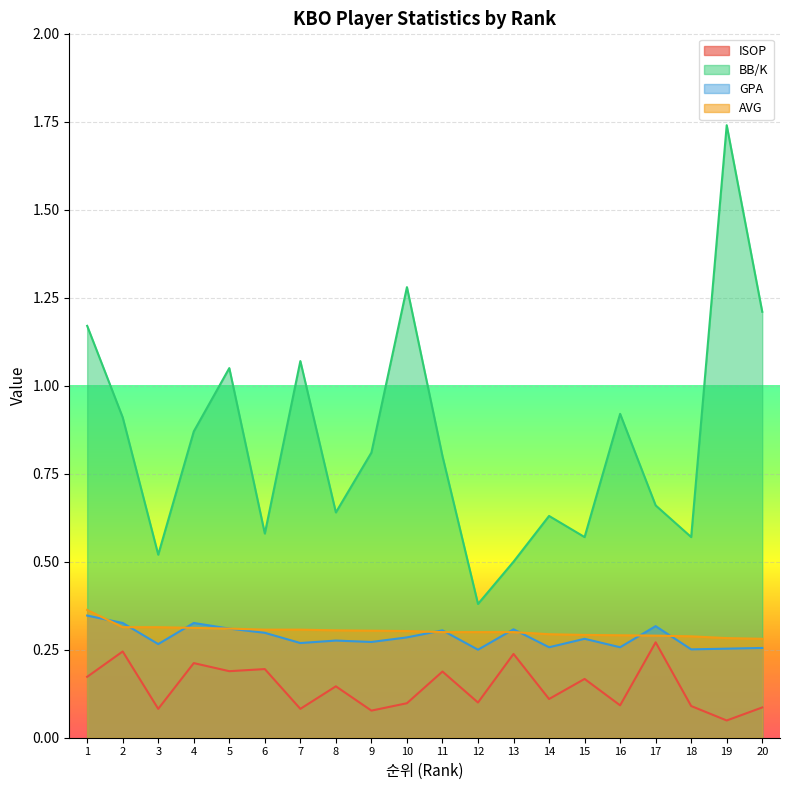

What is the minimum value for GPA?

0.2